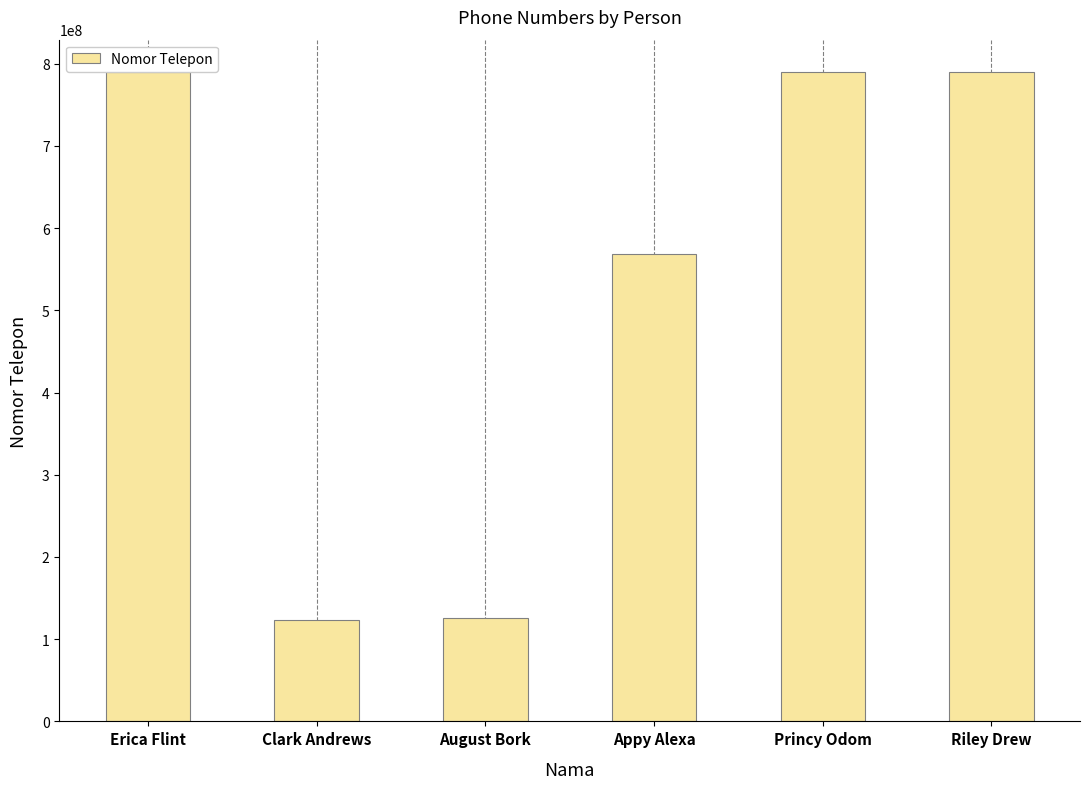

What is the change in value from August Bork to Appy Alexa?

+442876890